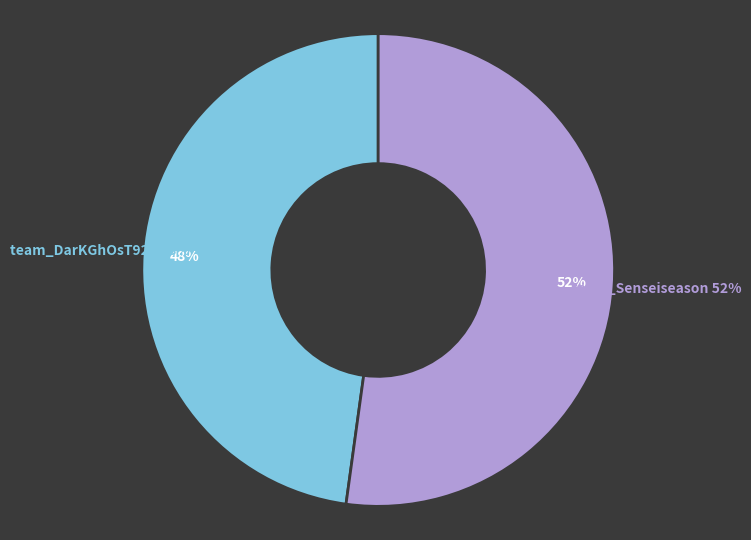

Does team_DarKGhOsT921 represent more than half of the total?

No